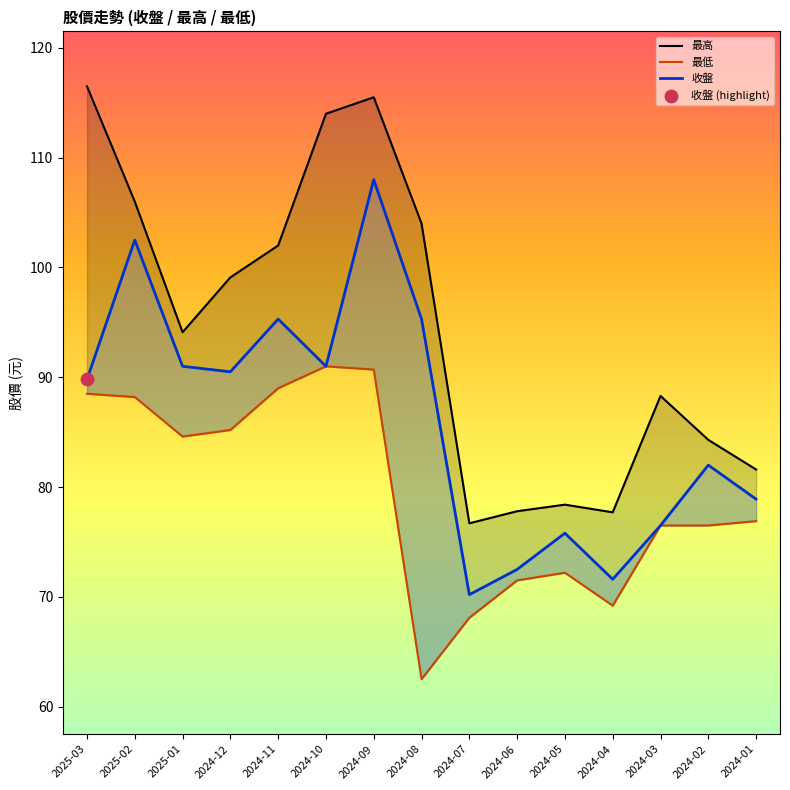

At how many categories does at least one series exceed 85?

9